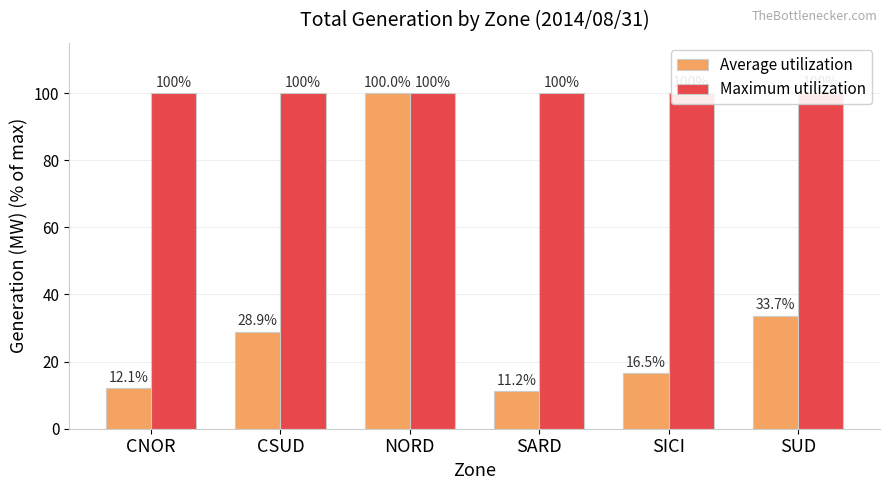

What is the label of the 5th bar from the left?

SICI